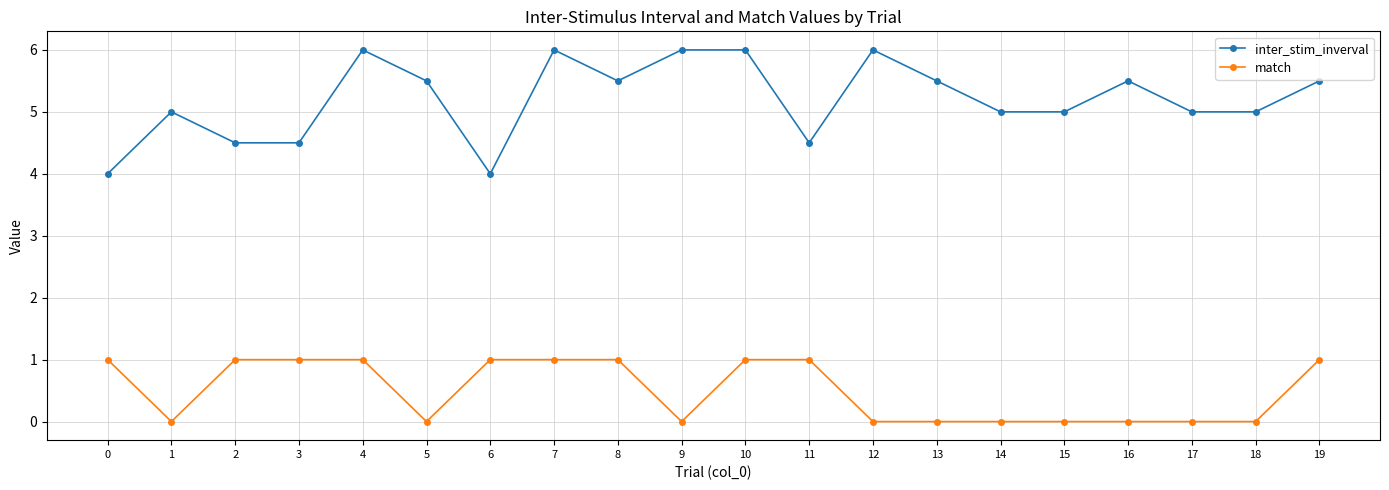

Rank the series at 19 from lowest to highest value.

match, inter_stim_inverval